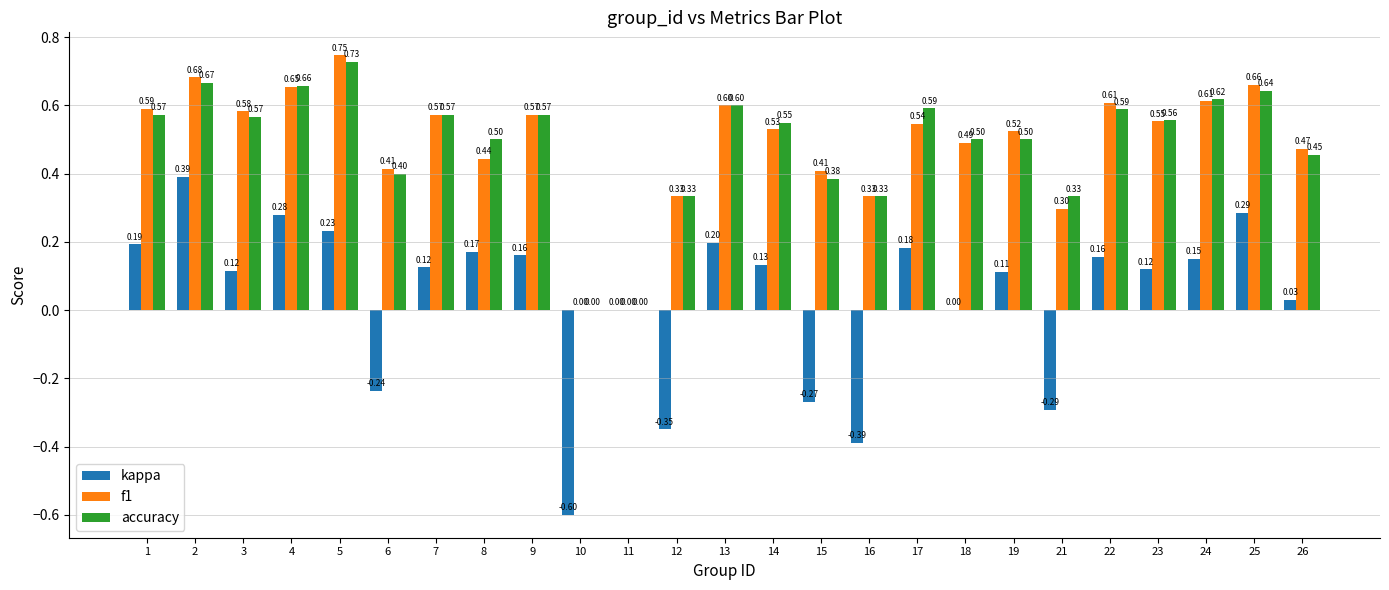

What is the sum of the kappa values at 2 and 1?

0.6